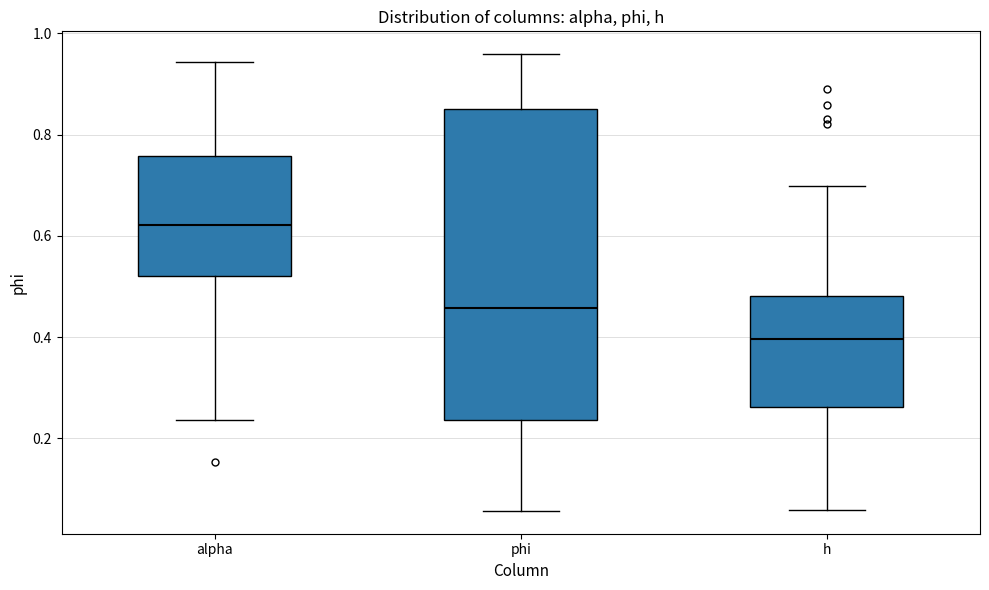

Reading left to right, read every box against the y-axis: the position of its median line, the range the box covers, and the ends of its whiskers. The values are not printed on the chart, so give them approximately, as read against the axis.

alpha: median 0.62, box 0.52 to 0.76, whiskers 0.24 to 0.94
phi: median 0.46, box 0.24 to 0.86, whiskers 0.06 to 0.96
h: median 0.40, box 0.26 to 0.48, whiskers 0.06 to 0.70